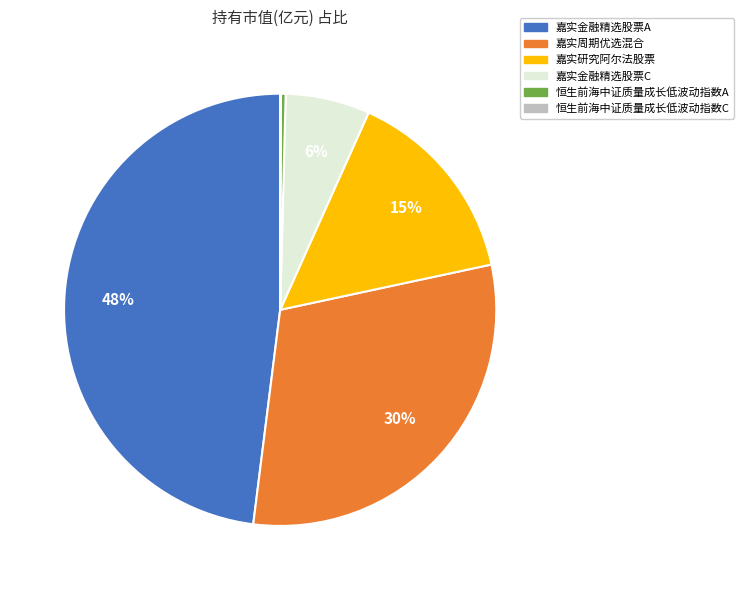

Does any single category account for the majority?

No